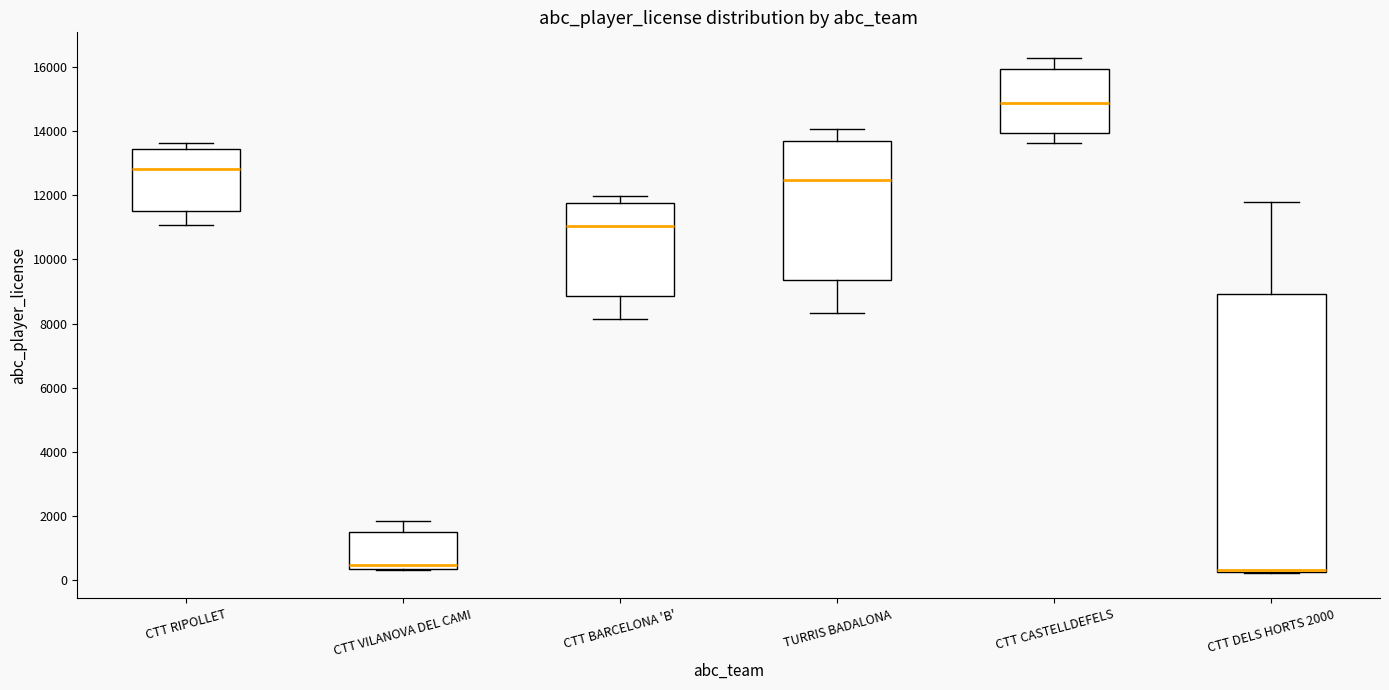

Which box's median line is the highest?

CTT CASTELLDEFELS